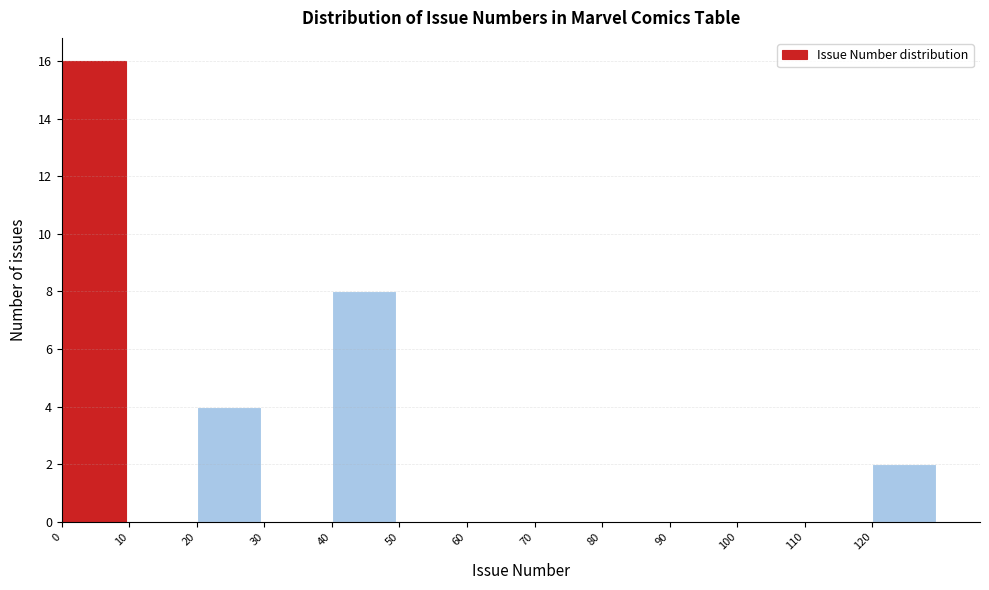

Over which range of the x-axis is the bar tallest?

0 to 10